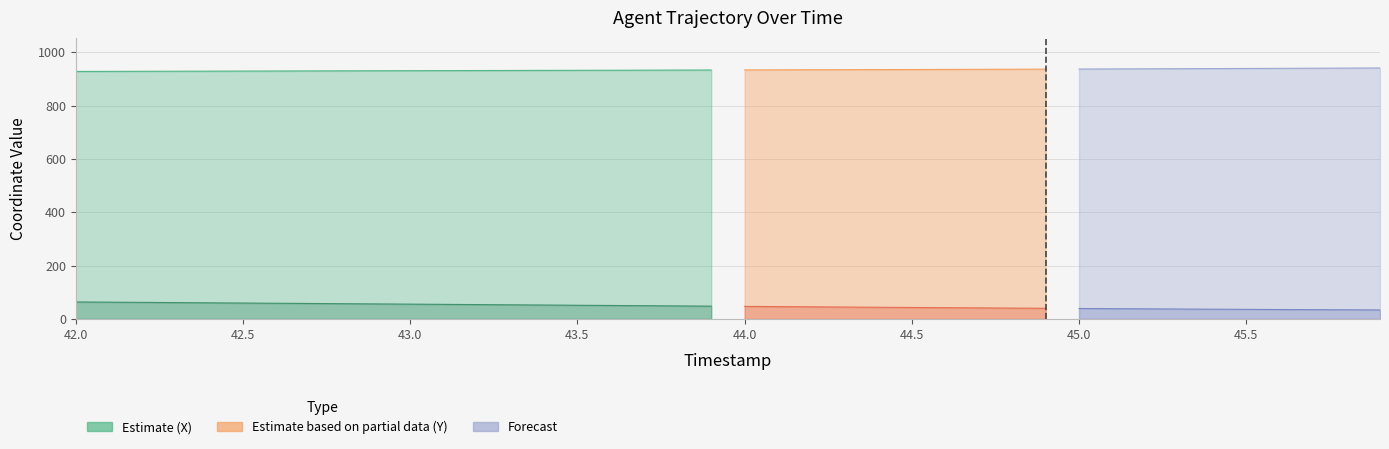

What is the sum of all Y values?

1917.1